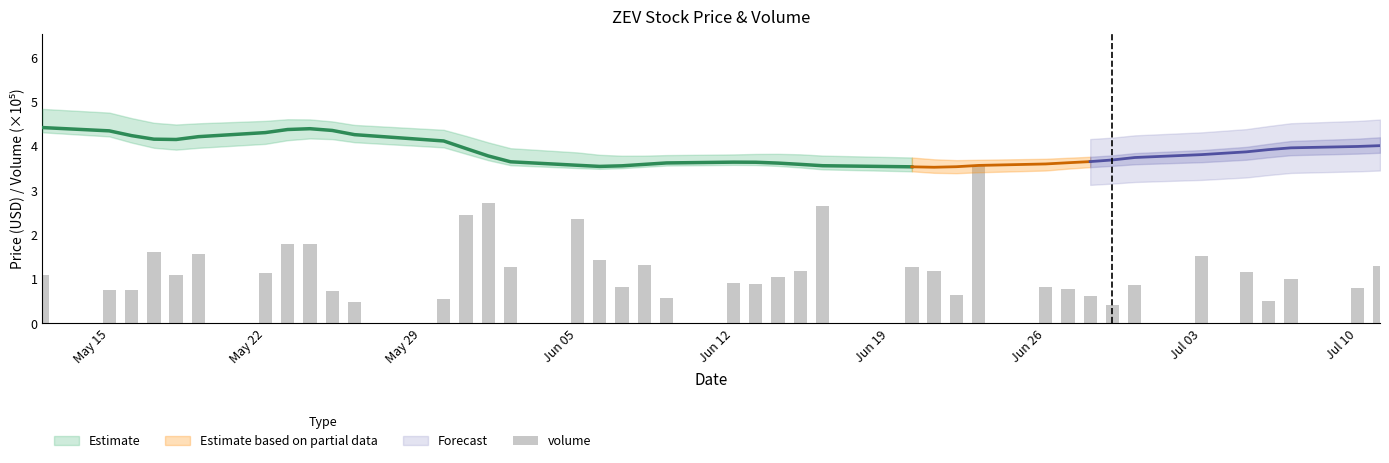

Count the number of categories in the chart.

40